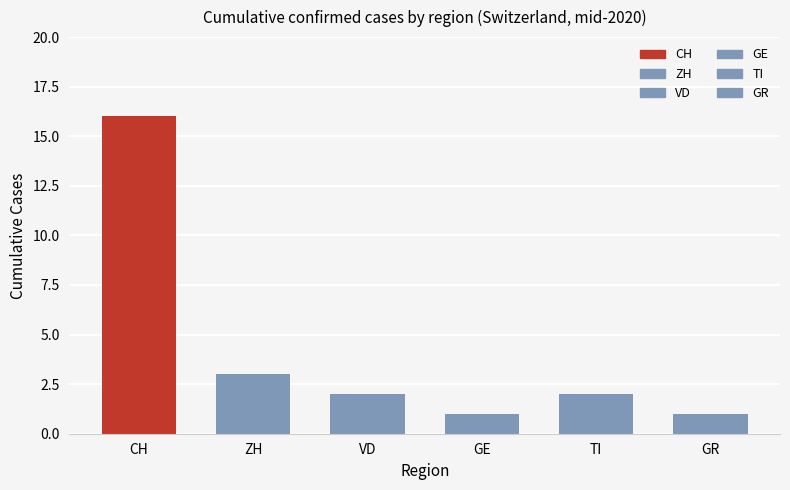

Are the bars grouped side by side (vs. stacked)?

Yes